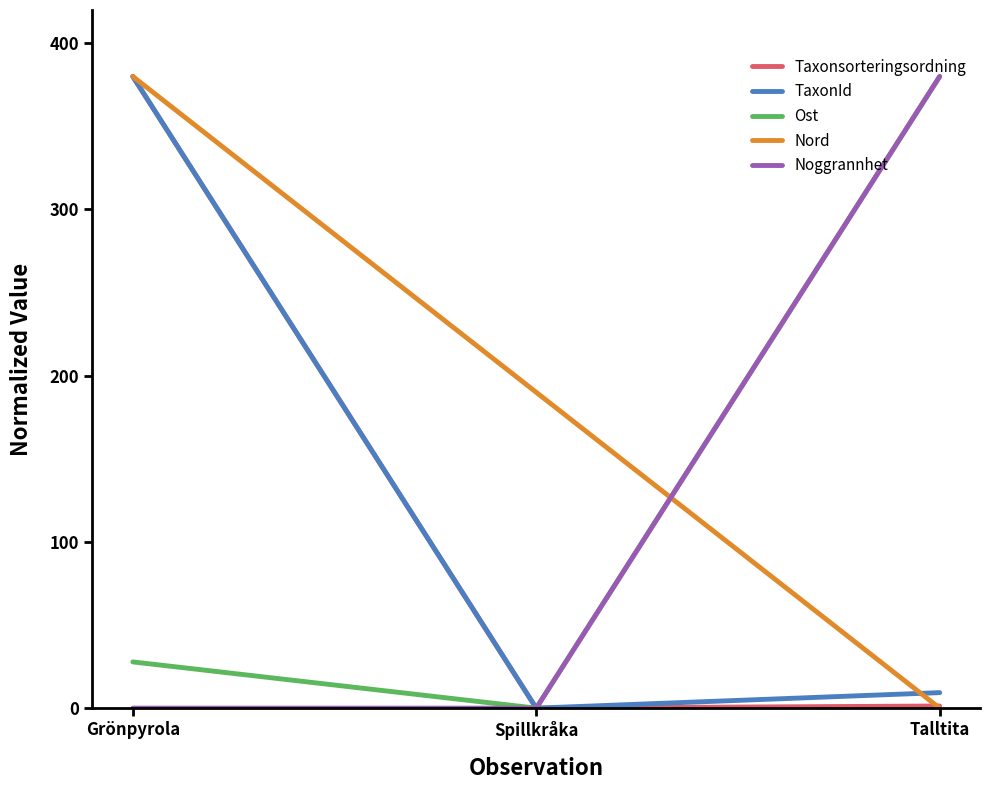

Is it true that Nord equals 190.0 at Spillkråka?

True